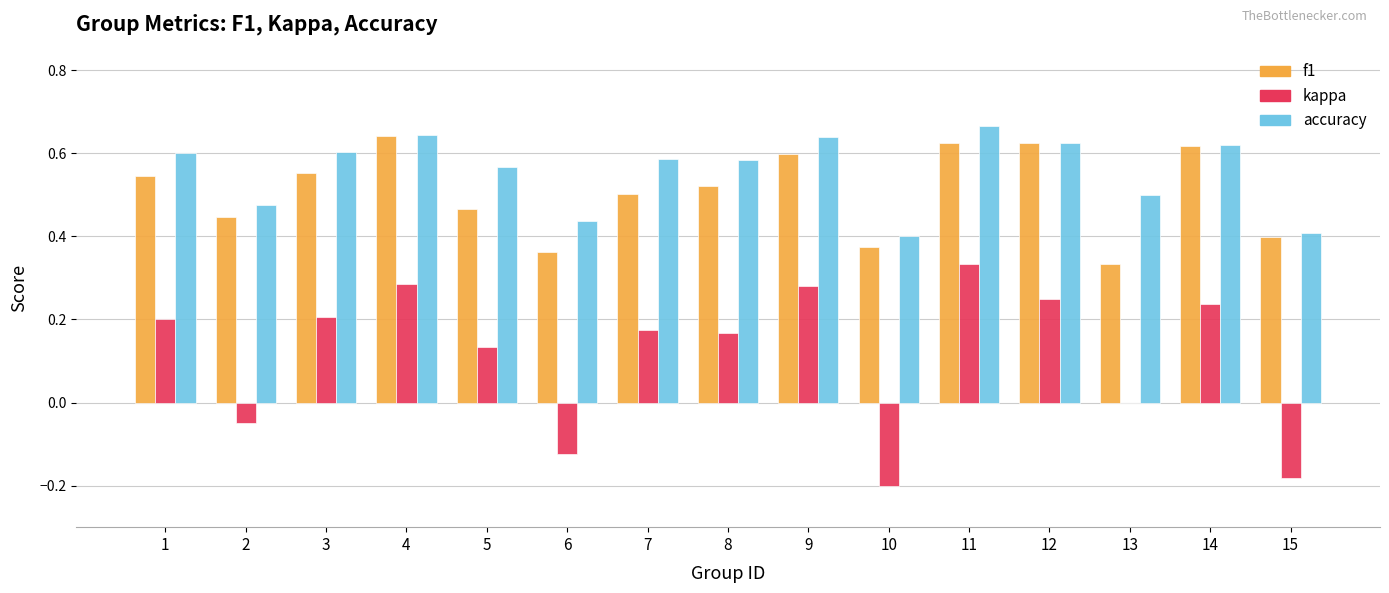

What is the sum of all accuracy values?

8.4